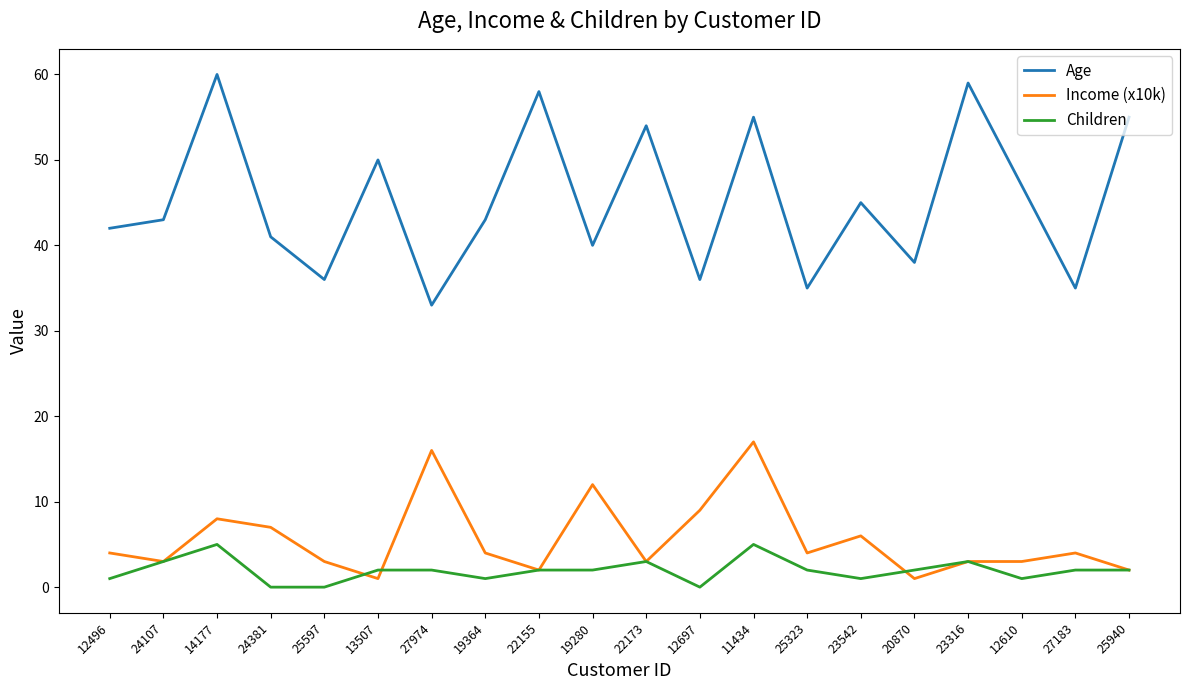

How many interior local valleys does the Age series have?

7